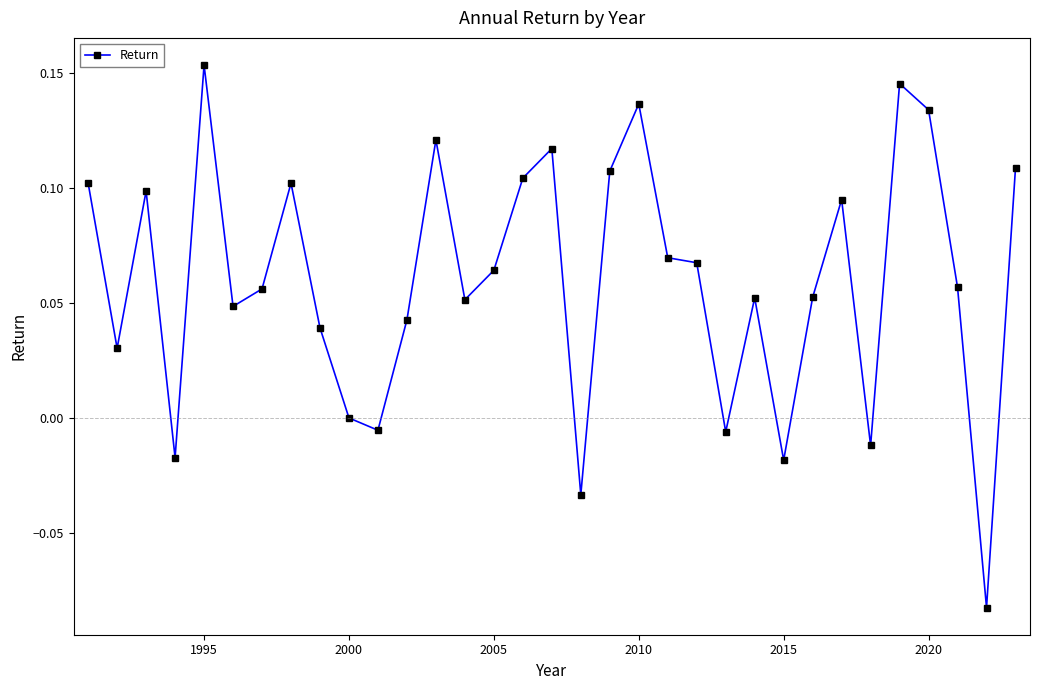

What is the sum of all values?

2.0